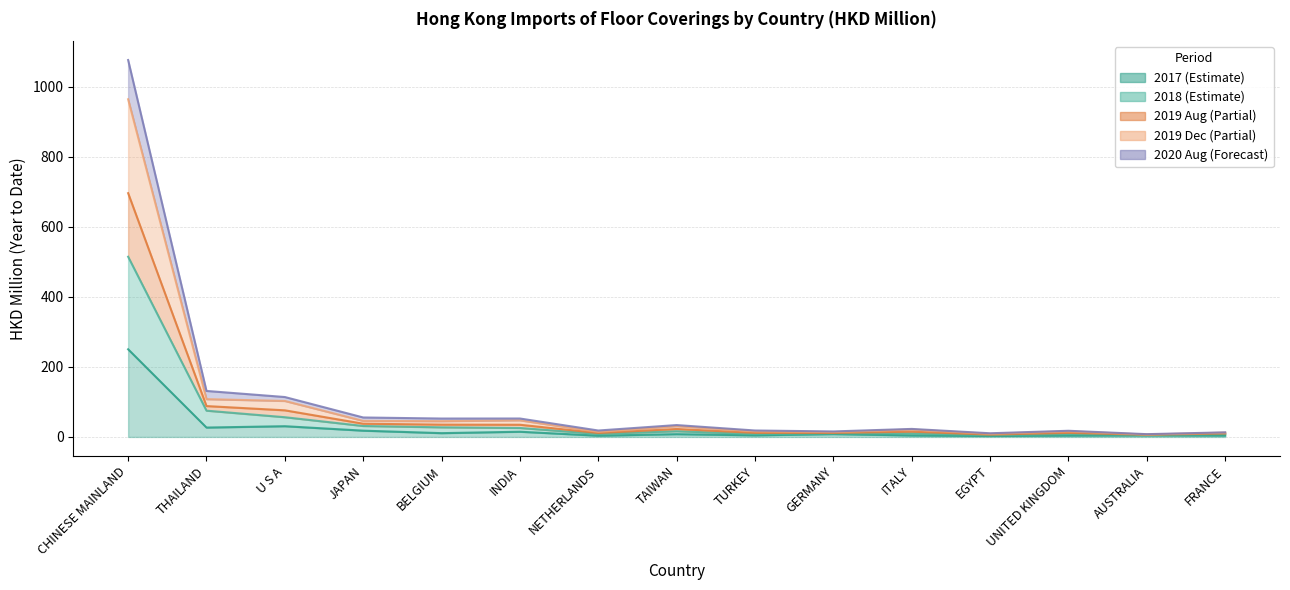

The value of 201812 at GERMANY is 3.6. True or false?

False